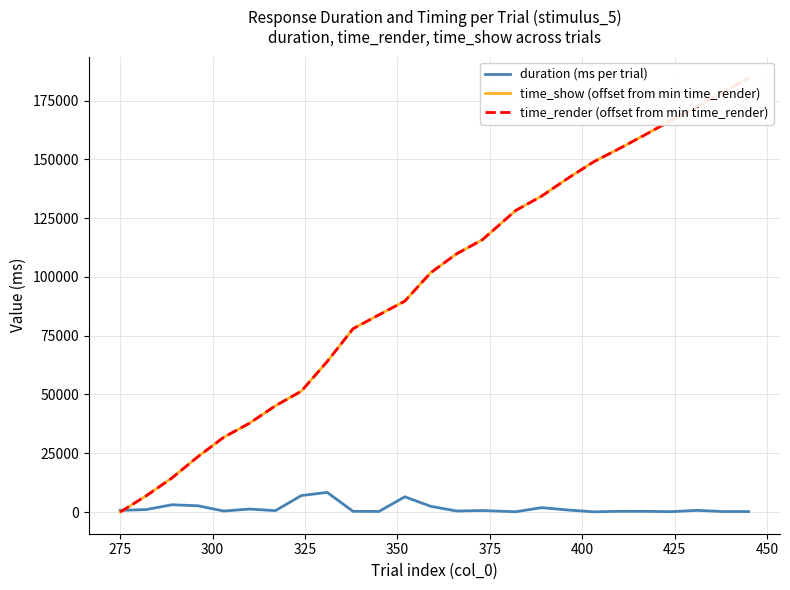

Is it true that time_render (offset from min time_render) equals 104738.1 at 450?

False